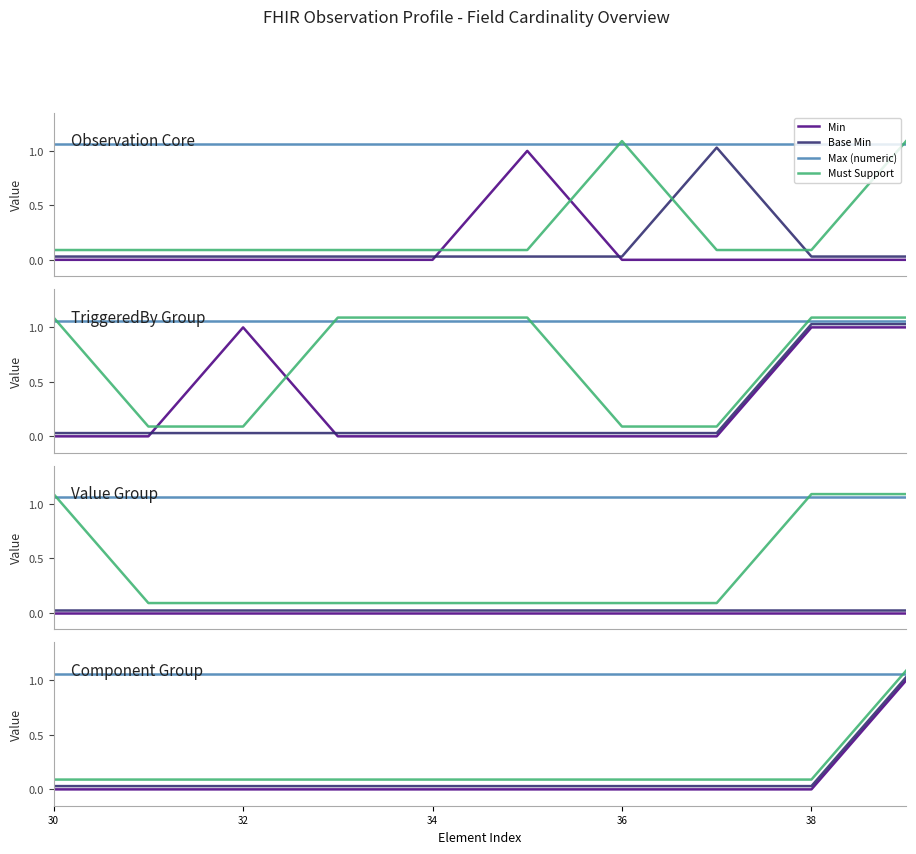

True or false: Min and Base Min cross at least once.

False